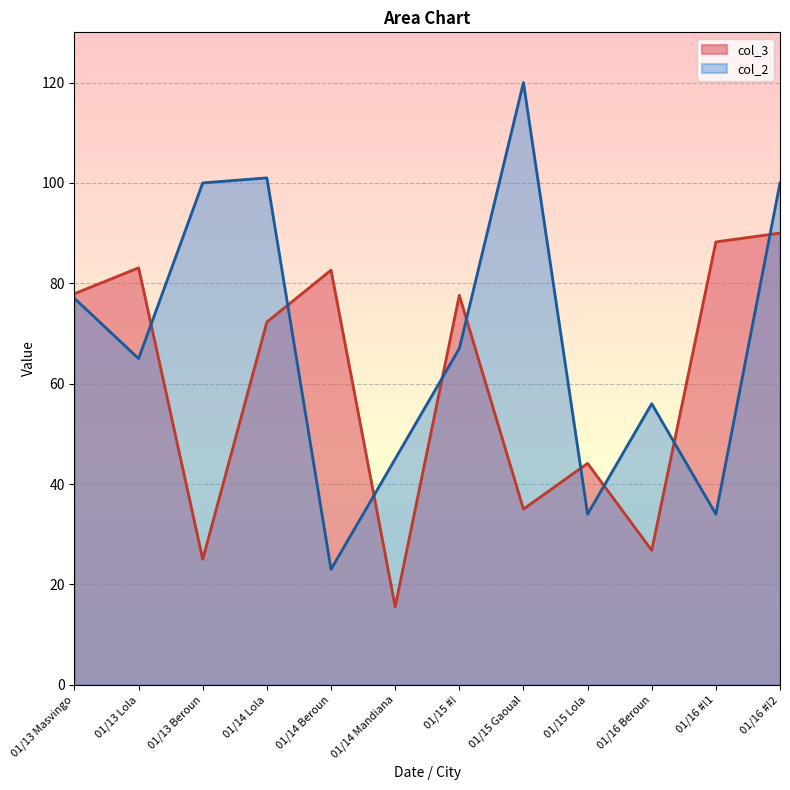

What are all the series names shown in the legend?

col_3, col_2